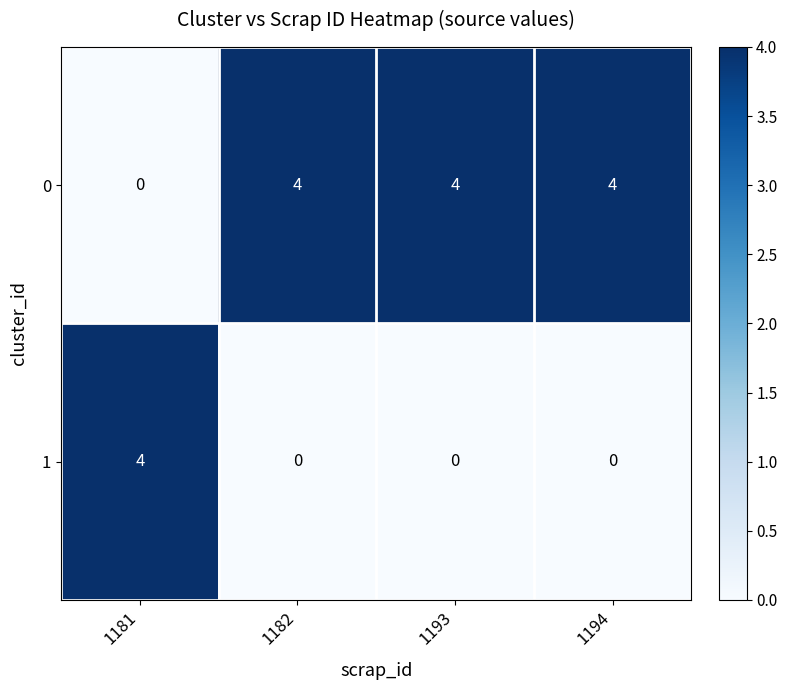

At 1182, list the series in order from largest to smallest.

0, 1